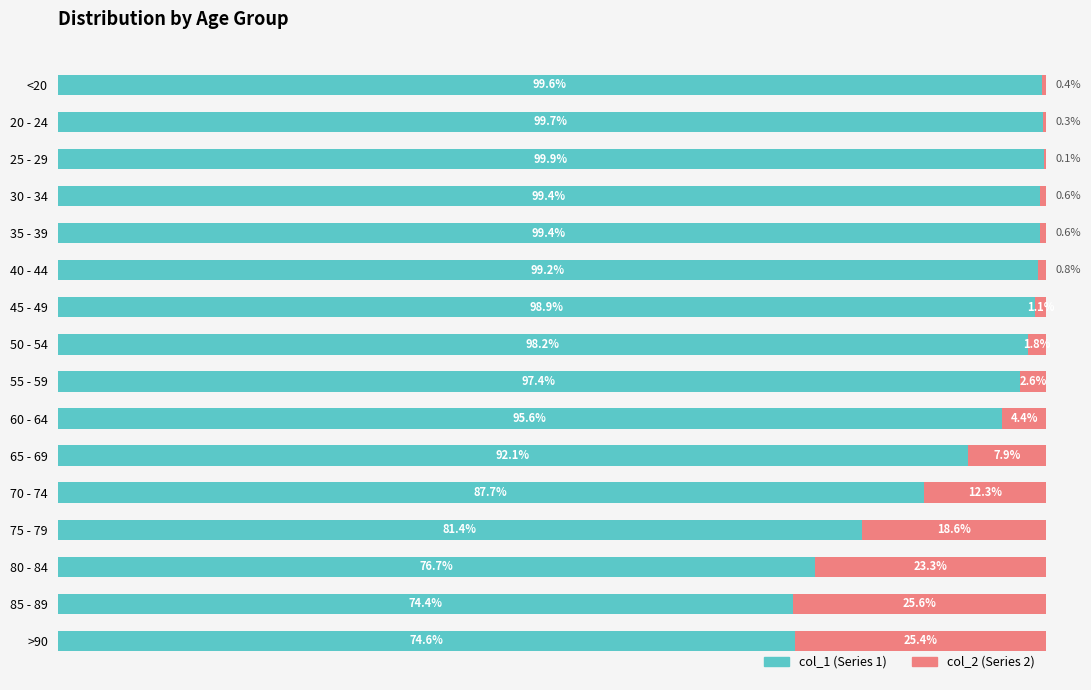

Does the chart contain any negative values?

No